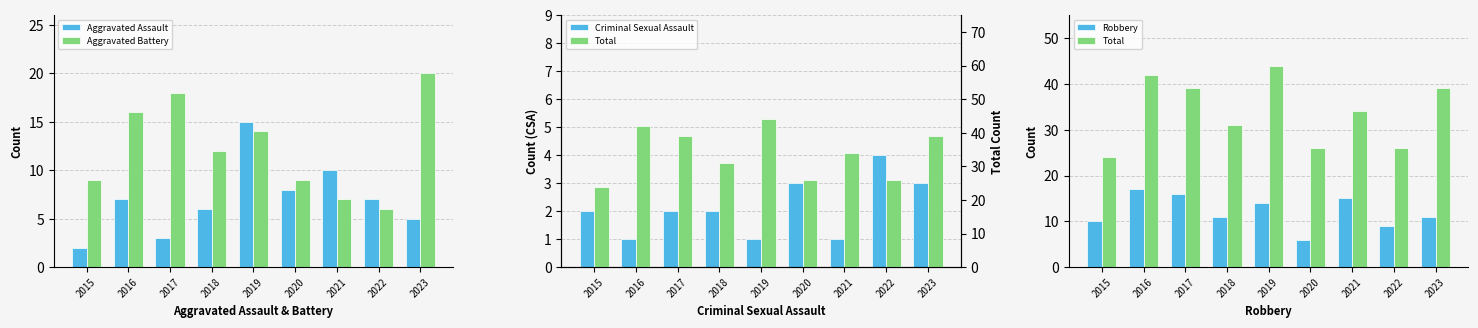

What is the approximate value of Aggravated Assault at 2017?

3